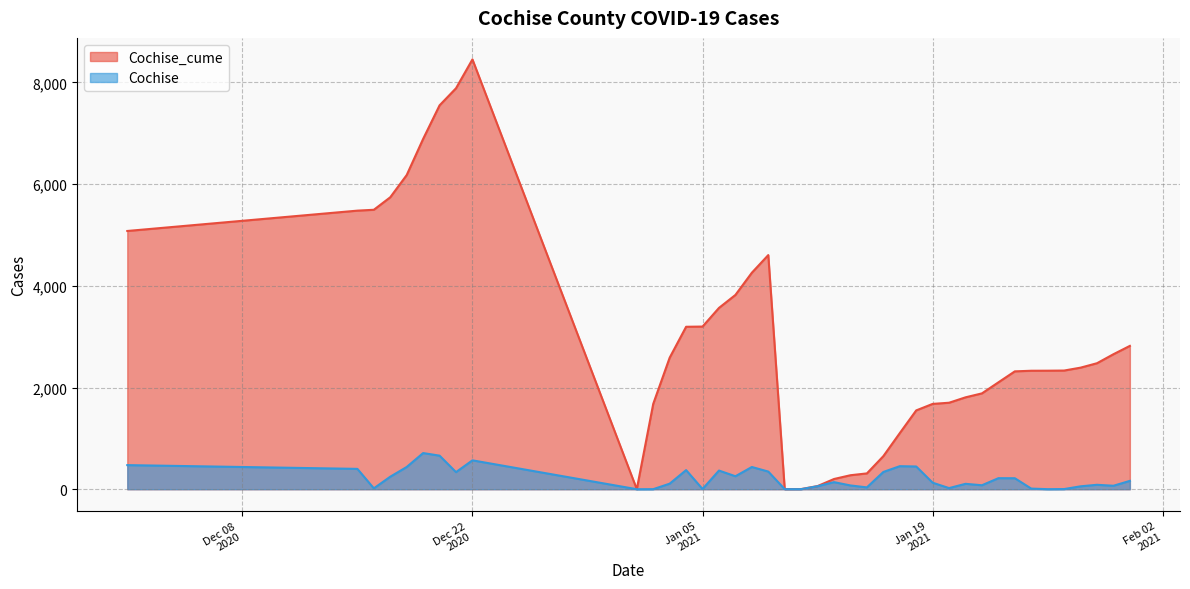

What is the sum of all Cochise values?

8453